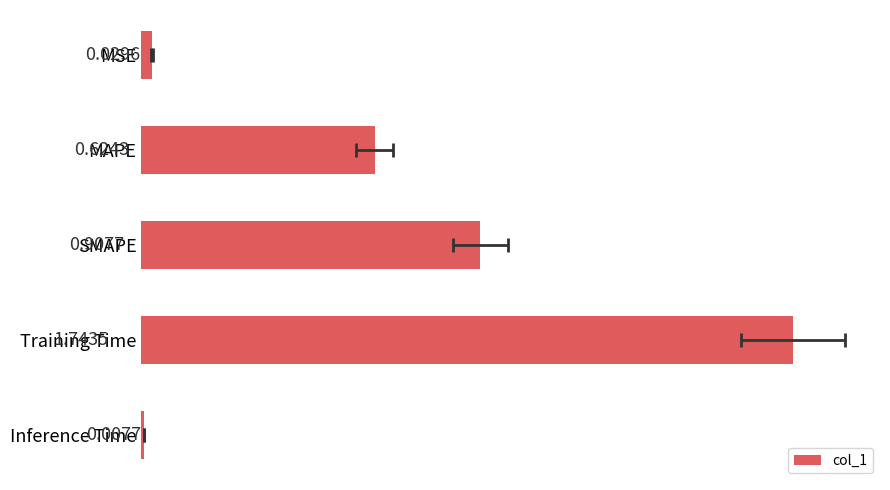

What is the maximum value shown in the chart?

1.7